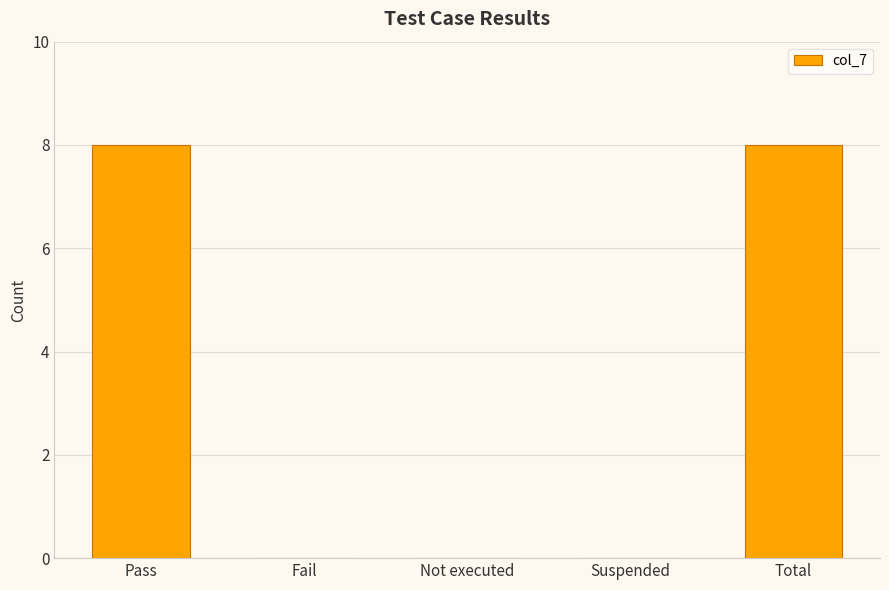

What is the average value?

3